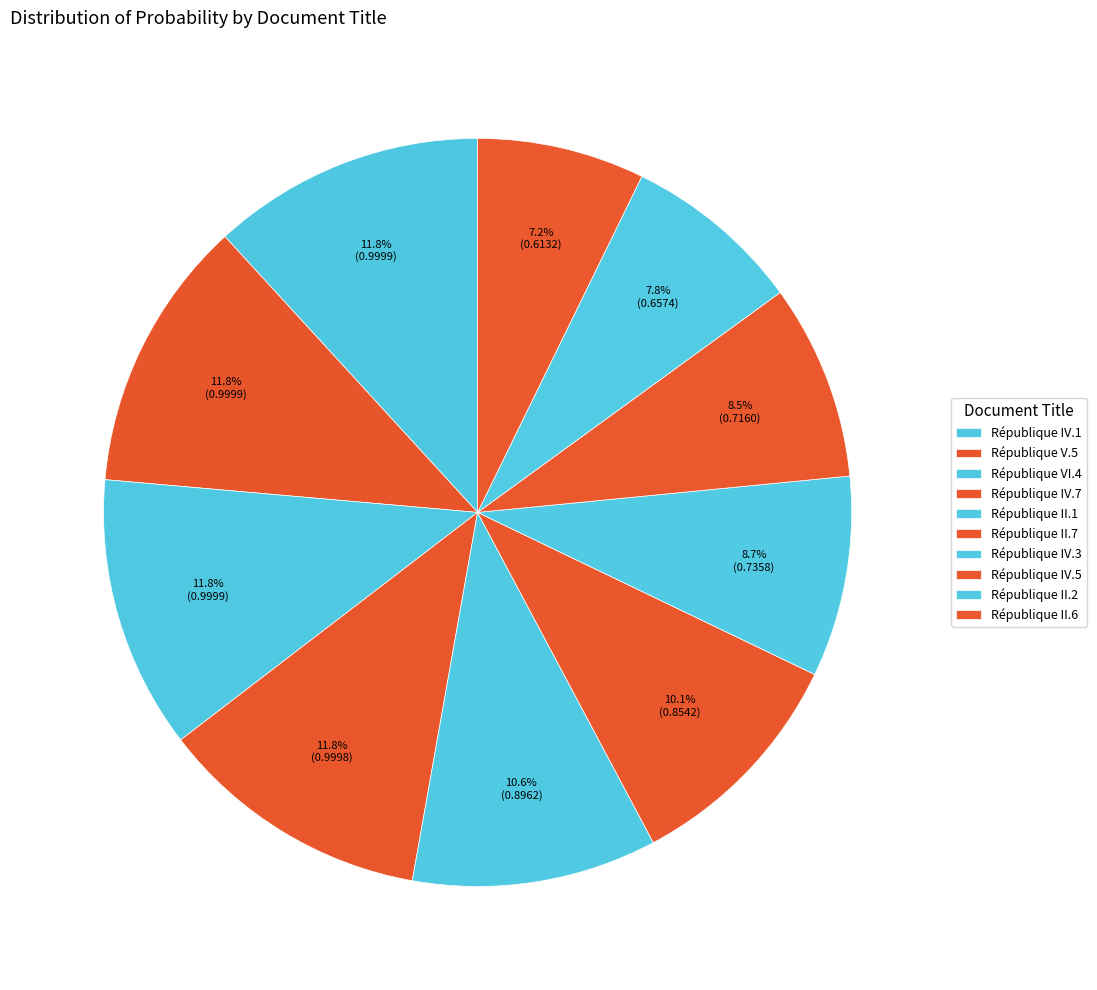

Count the number of slices in the pie.

10